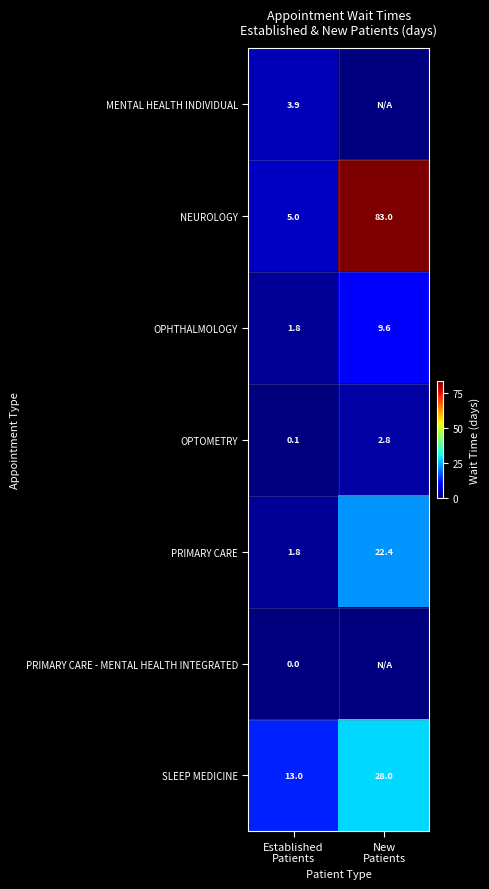

At which category does the chart reach its peak across all series?

New
Patients